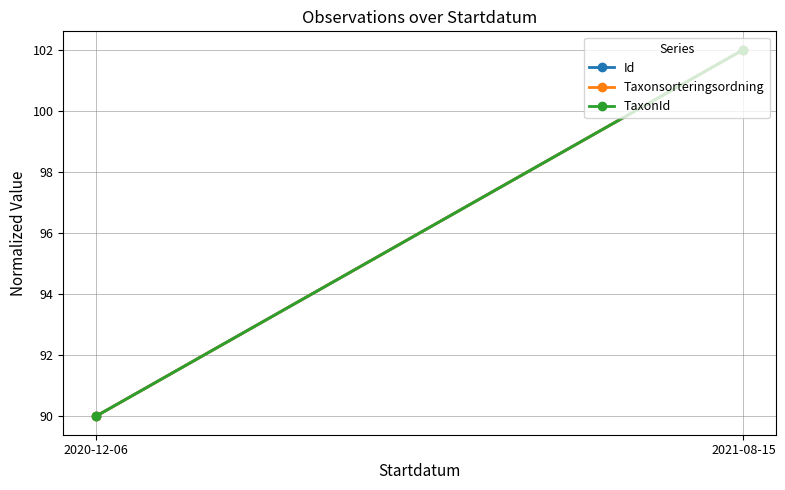

Rank the series by their maximum value, from highest to lowest.

Id, Taxonsorteringsordning, TaxonId